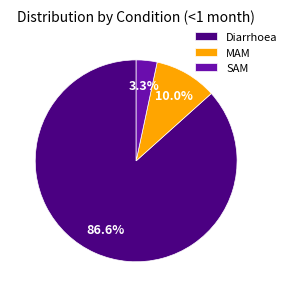

What is the smallest slice in the pie chart?

SAM